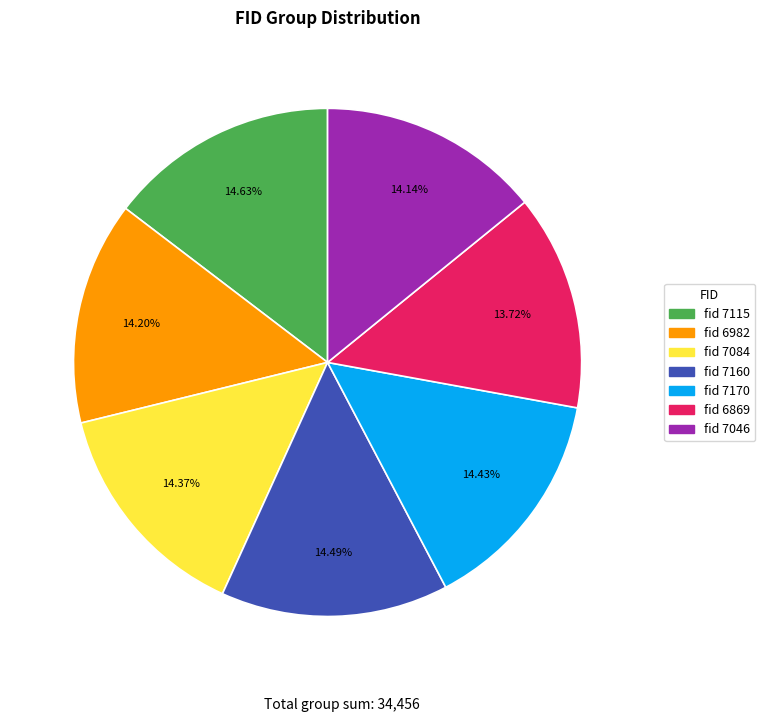

Is fid 7170 the majority of the pie?

No